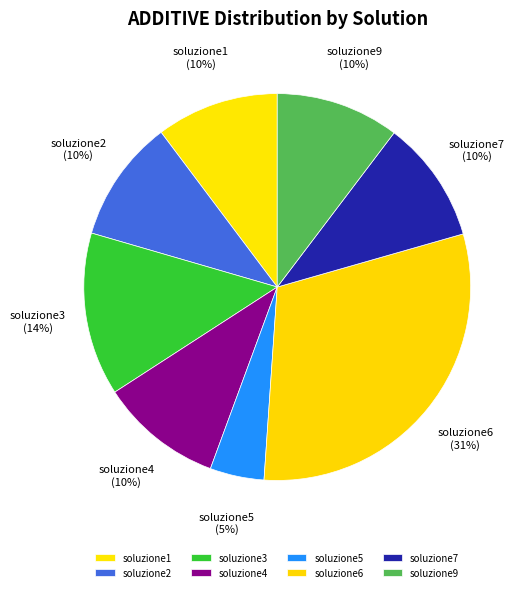

Count the number of slices in the pie.

8